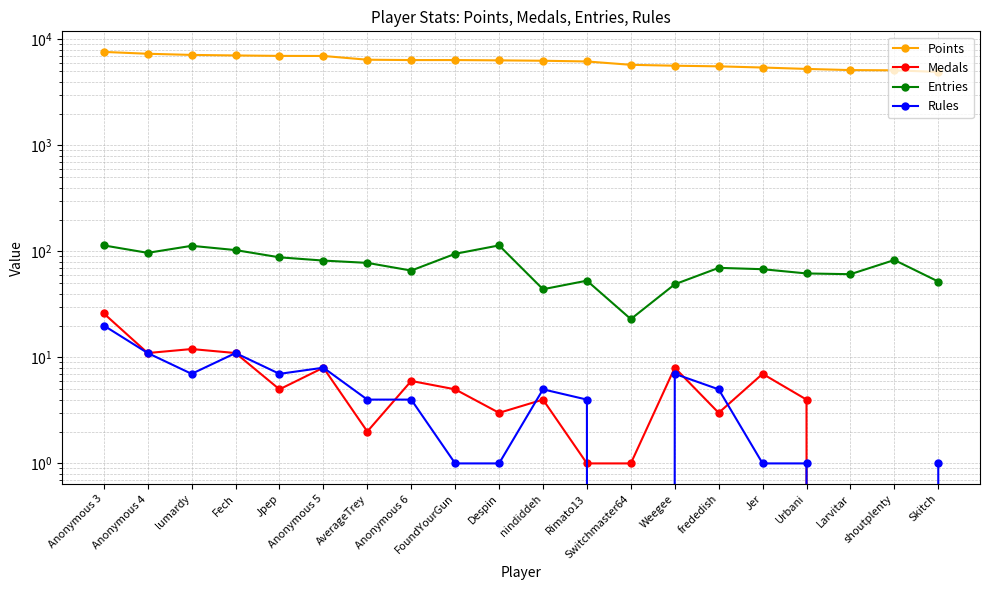

What is the label of the 2nd point from the left?

Anonymous 4